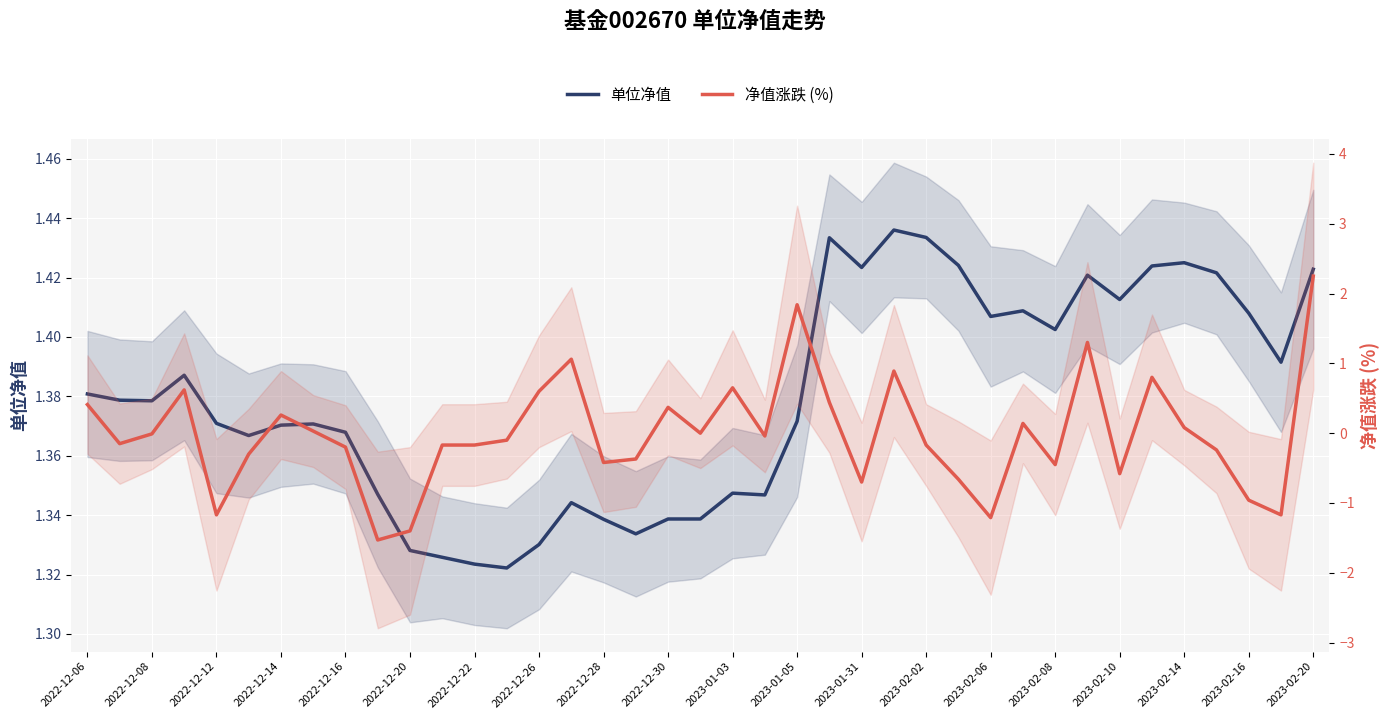

Which series changed the most between 30 and 37?

净值涨跌 (%)